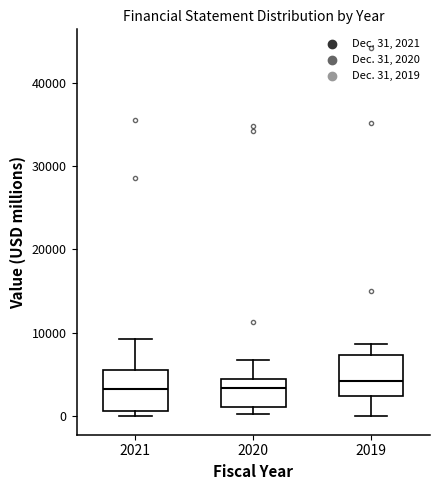

Reading left to right, read every box against the y-axis: the position of its median line, the range the box covers, and the ends of its whiskers. The values are not printed on the chart, so give them approximately, as read against the axis.

2021: median 3000, box 1000 to 6000, whiskers 0 to 9000
2020: median 3000, box 1000 to 4000, whiskers 0 to 7000
2019: median 4000, box 2000 to 7000, whiskers 0 to 9000